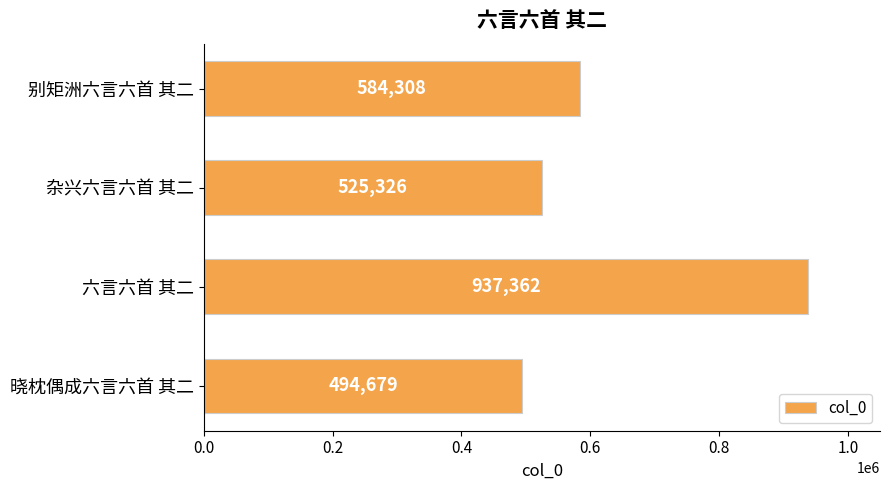

List the labels in order of value, largest first.

六言六首 其二, 别矩洲六言六首 其二, 杂兴六言六首 其二, 晓枕偶成六言六首 其二